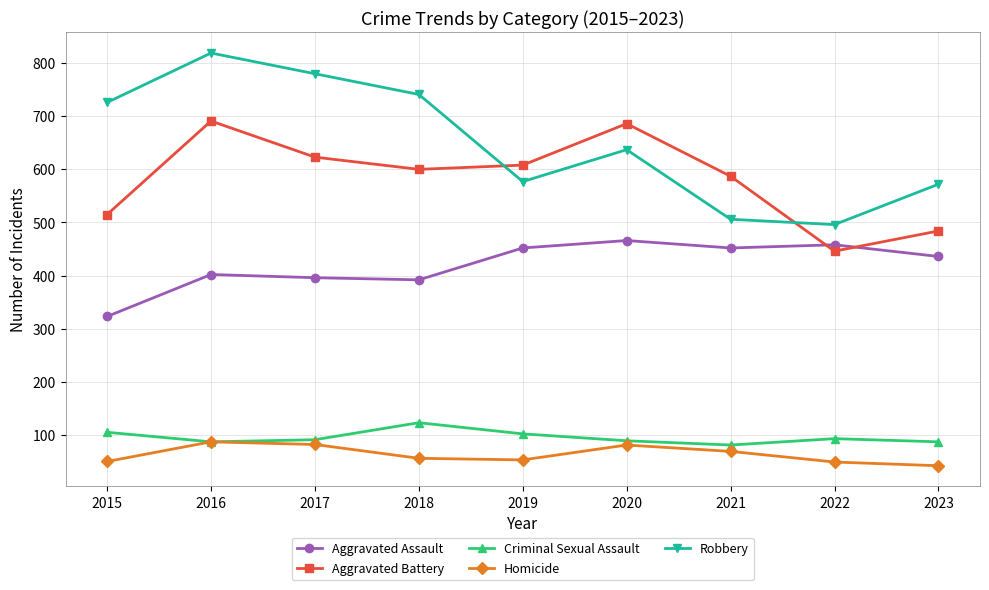

At how many categories does at least one series exceed 472?

9